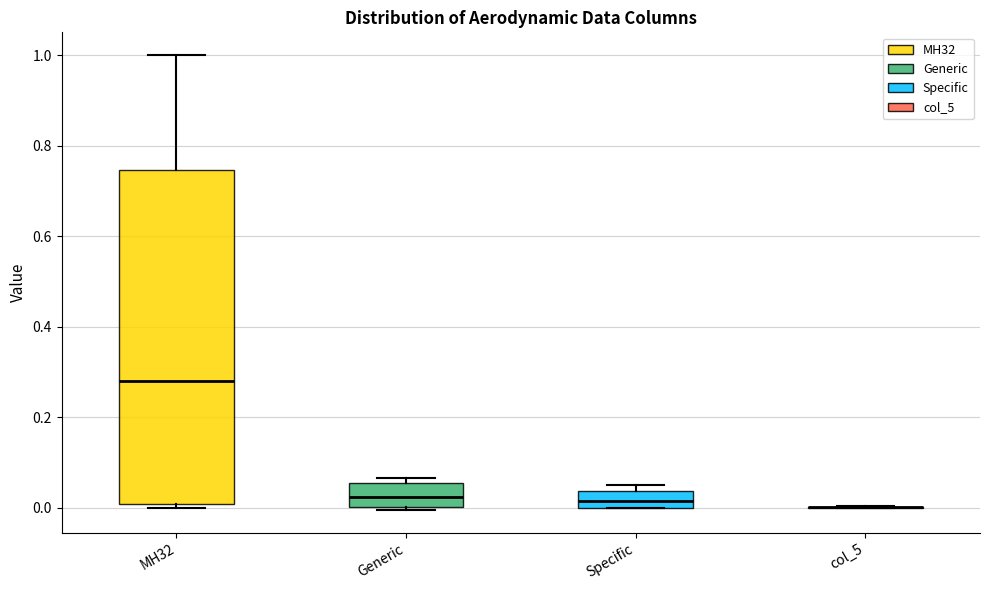

Comparing the boxes themselves (not the whiskers), which one is the tallest?

MH32